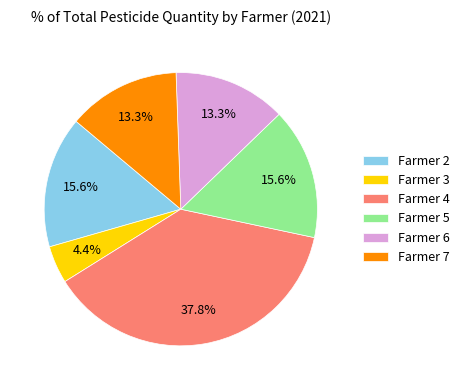

Between Farmer 5 and Farmer 7, which is larger?

Farmer 5